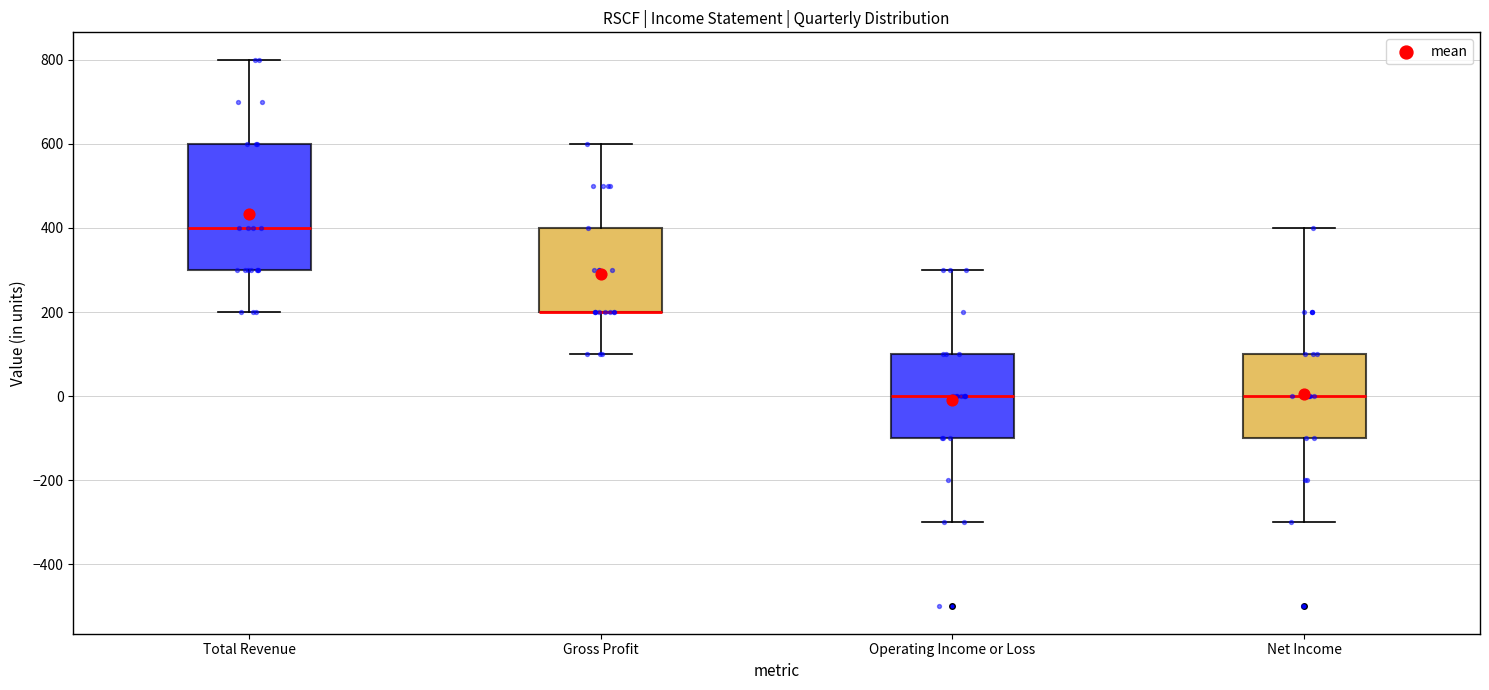

Reading left to right, transcribe this box plot: for each box, give where its median line is, the range the box spans, and where its two whiskers end, as read against the y-axis. The values are not printed on the chart, so give them approximately, as read against the axis.

Total Revenue: median 400, box 300 to 600, whiskers 200 to 800
Gross Profit: median 200 (drawn on the box's lower edge), box 200 to 400, whiskers 100 to 600
Operating Income or Loss: median 0, box -100 to 100, whiskers -300 to 300
Net Income: median 0, box -100 to 100, whiskers -300 to 400